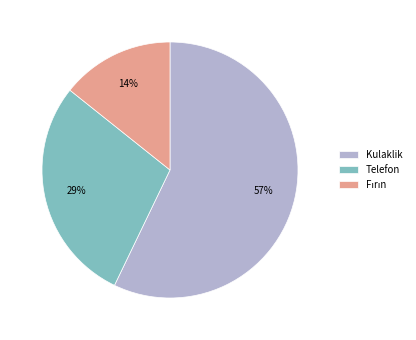

Which category has the biggest portion of the pie?

Kulaklik